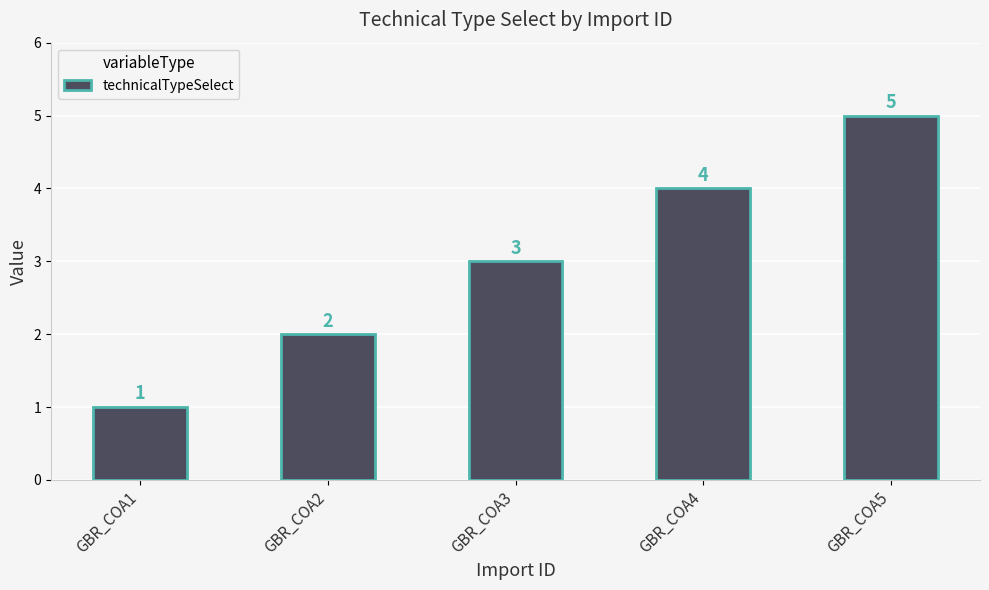

What is the change in value from GBR_COA1 to GBR_COA4?

+3